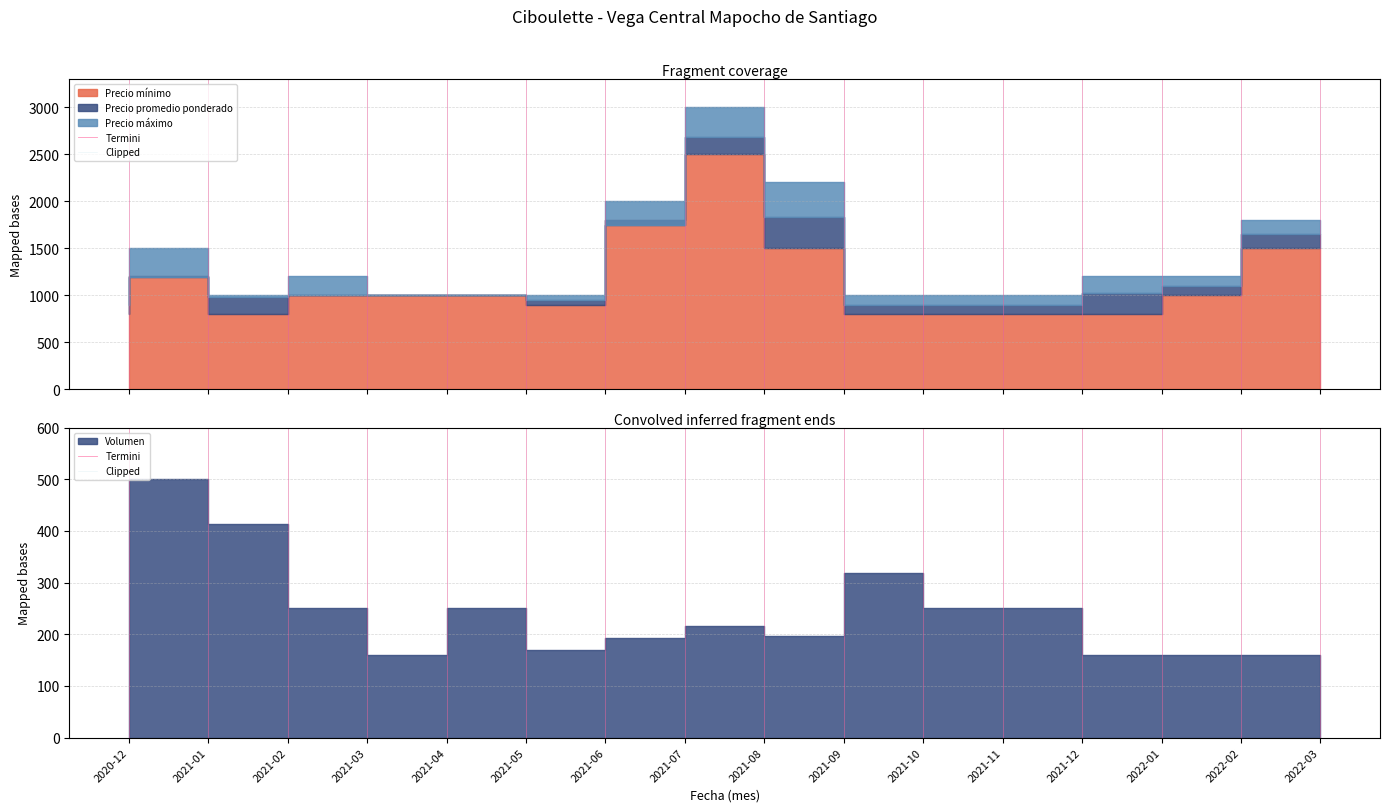

At which label is Termini closest to 0?

2020-12